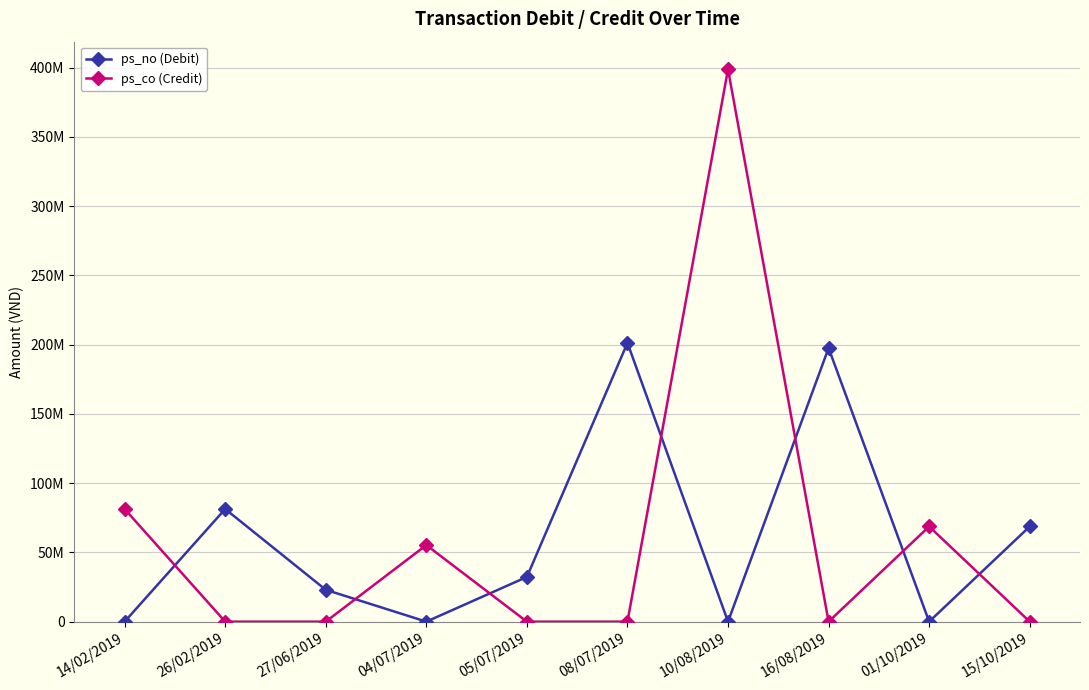

Which series has the largest range (max minus min)?

ps_co (Credit)